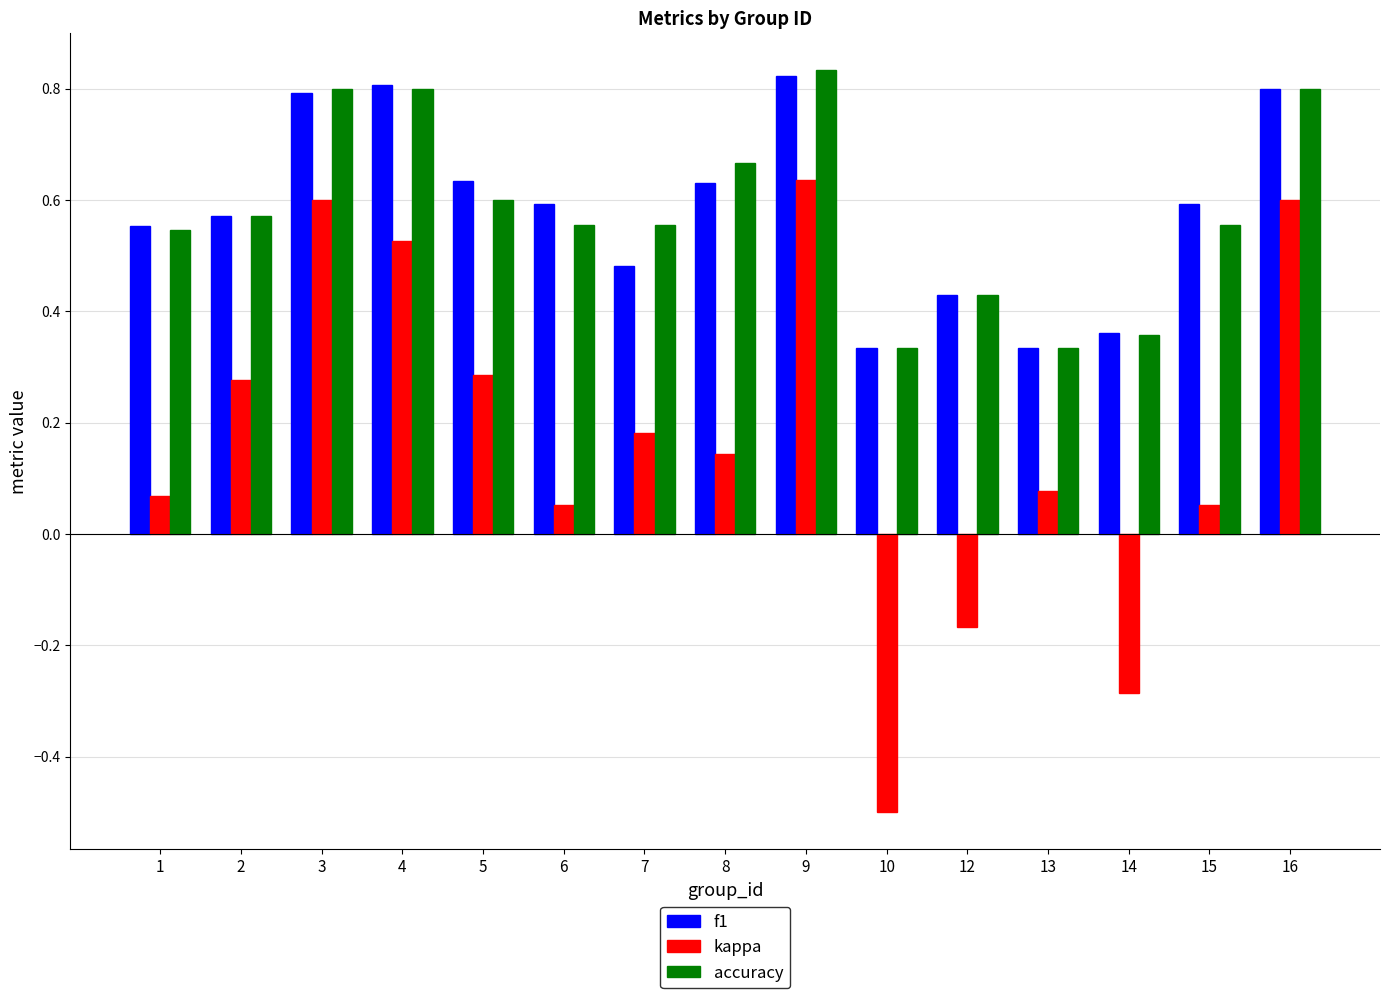

What is the total value across all series at 7?

1.2